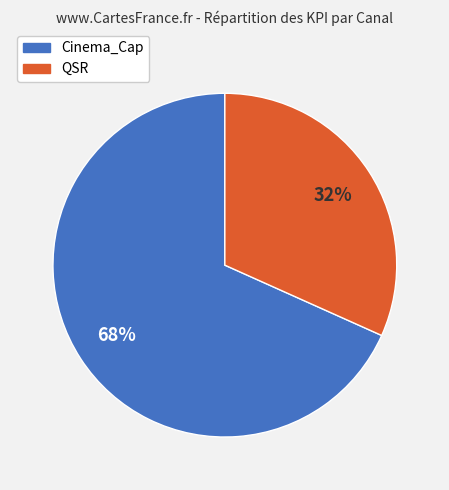

Rank the categories by value from highest to lowest.

Cinema_Cap, QSR